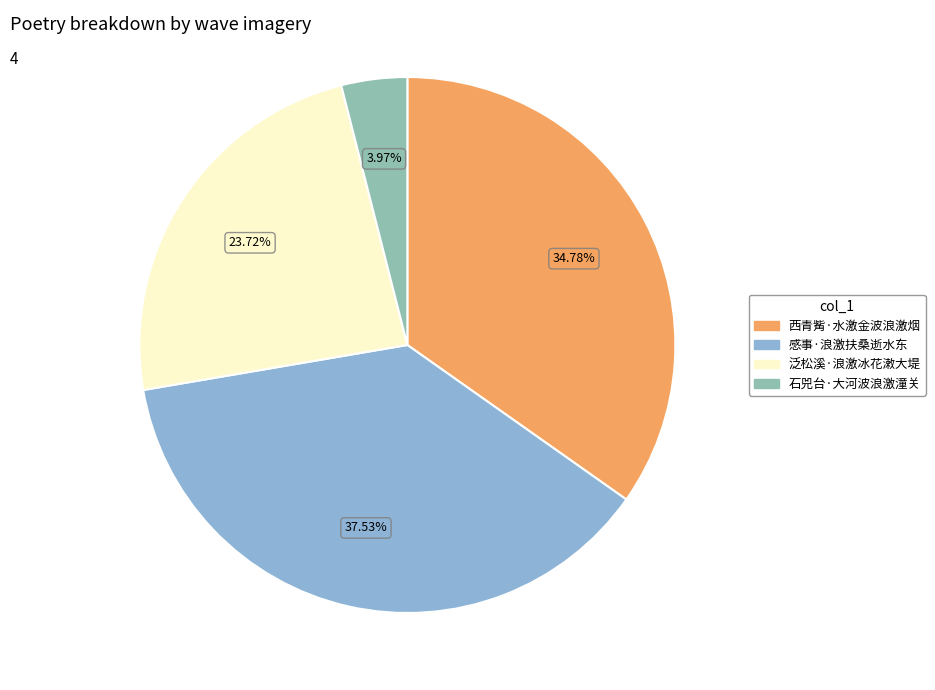

What is the total percentage of 泛松溪·浪激冰花潄大堤 and 西青觜·水激金波浪激烟?

58.5%